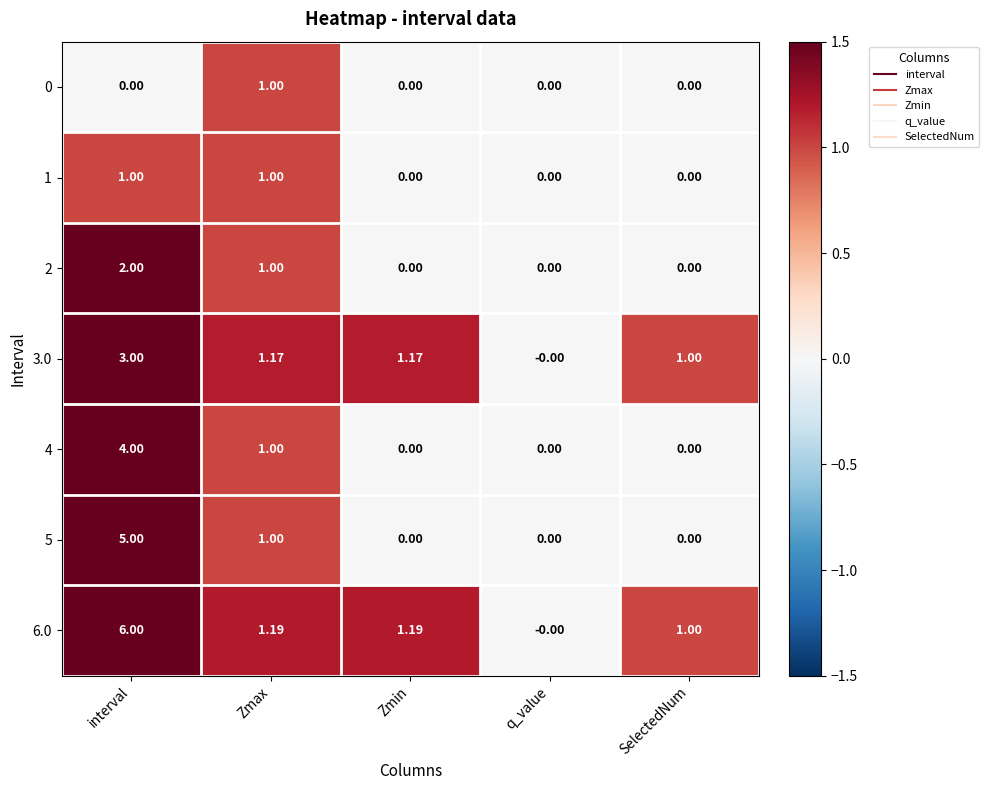

Is the value of 2 at interval greater than the value of 6.0 at interval?

No